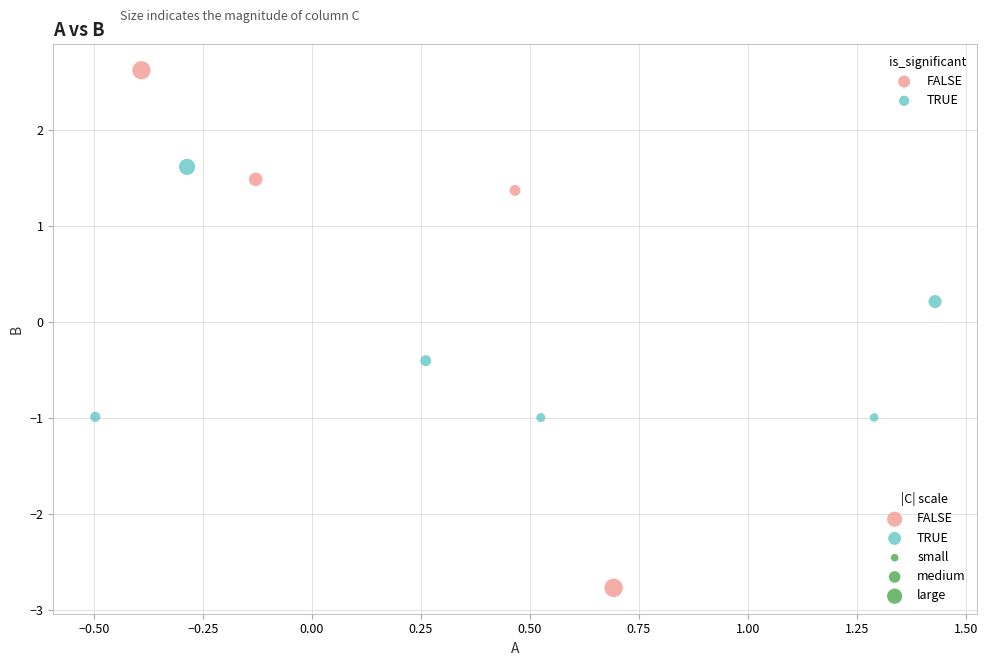

Which series contains the highest Y value?

FALSE